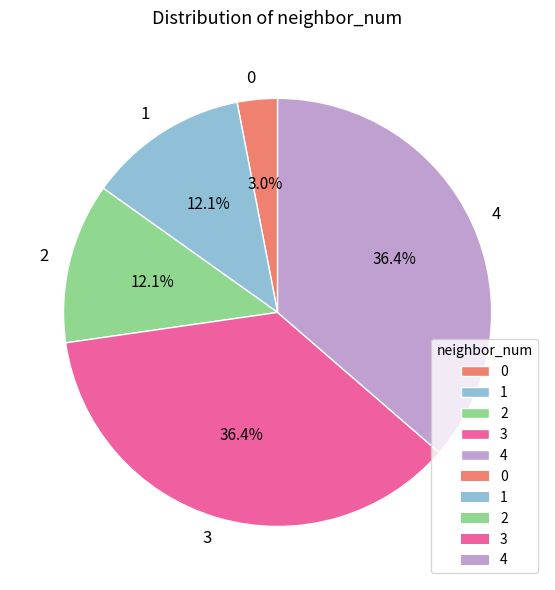

Does 3 account for over 50% of the chart?

No